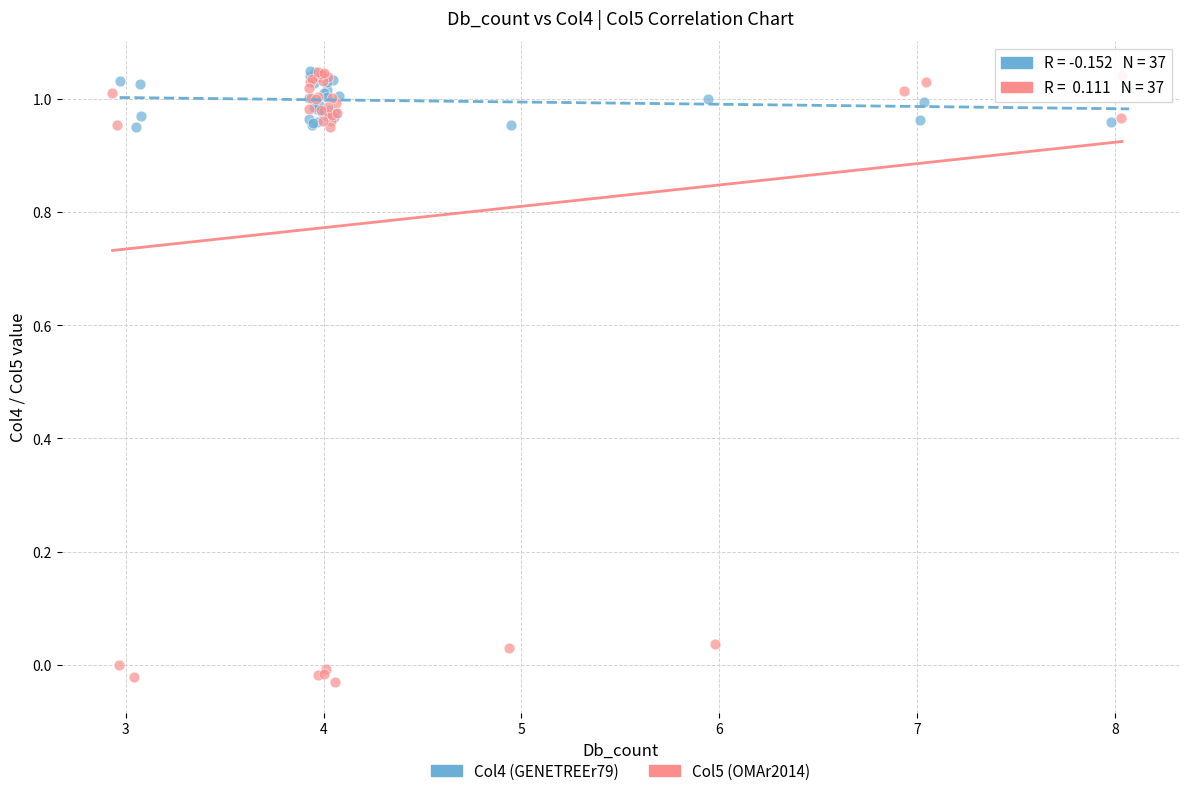

Which series contains the lowest Y value?

Col5 (OMAr2014)